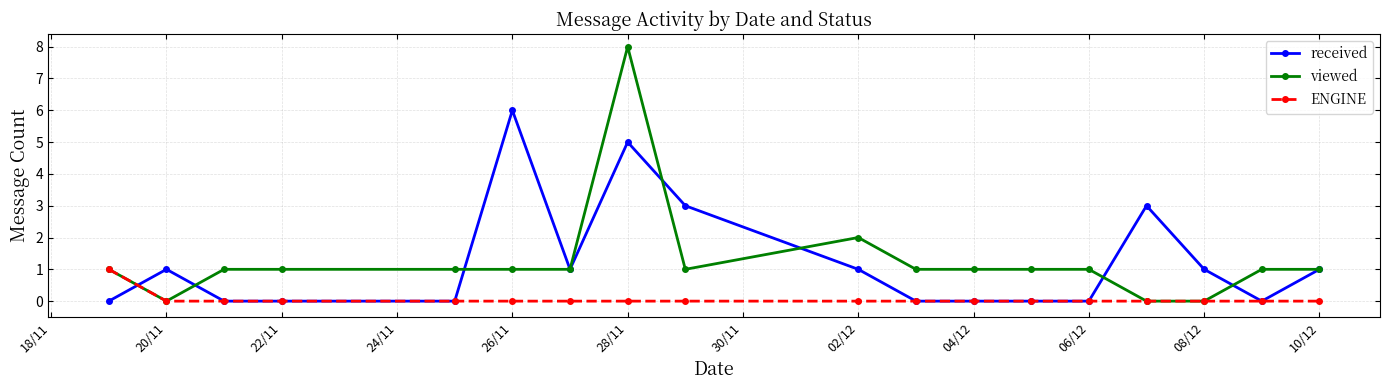

Which series has the largest range (max minus min)?

viewed